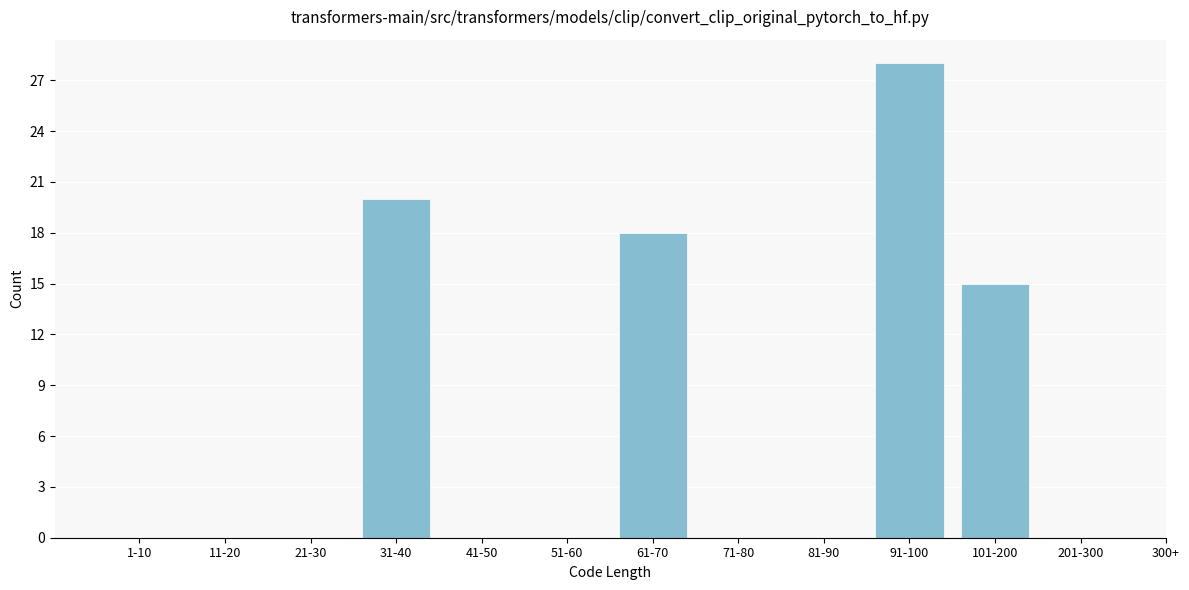

Reading left to right, what are all the values shown in this chart?

1-10=0	11-20=0	21-30=0	31-40=20	41-50=0	51-60=0	61-70=18	71-80=0	81-90=0	91-100=28	101-200=15	201-300=0